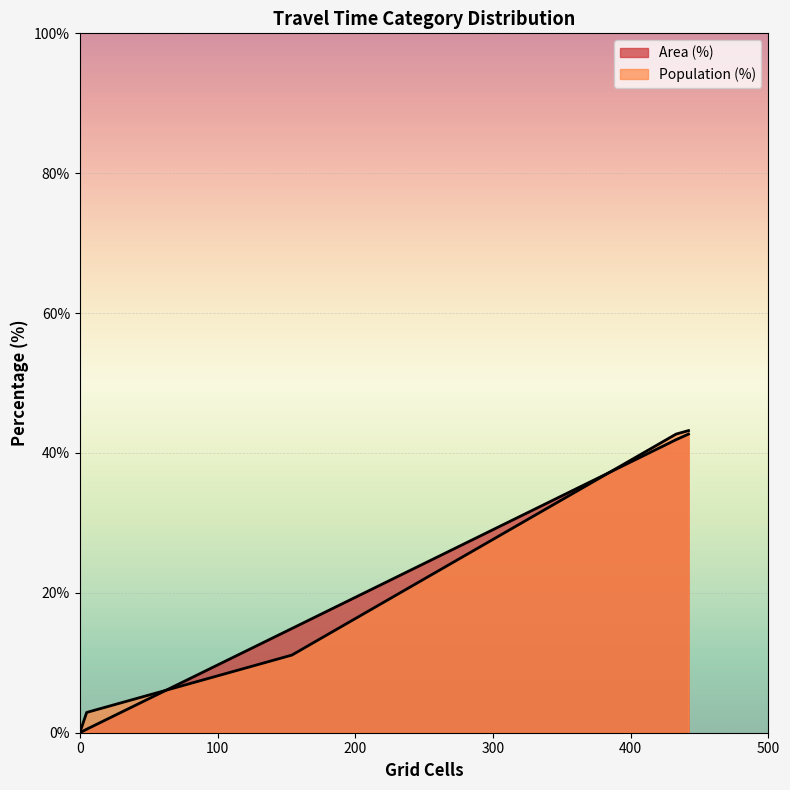

What are all the series names shown in the legend?

Area (%), Population (%)